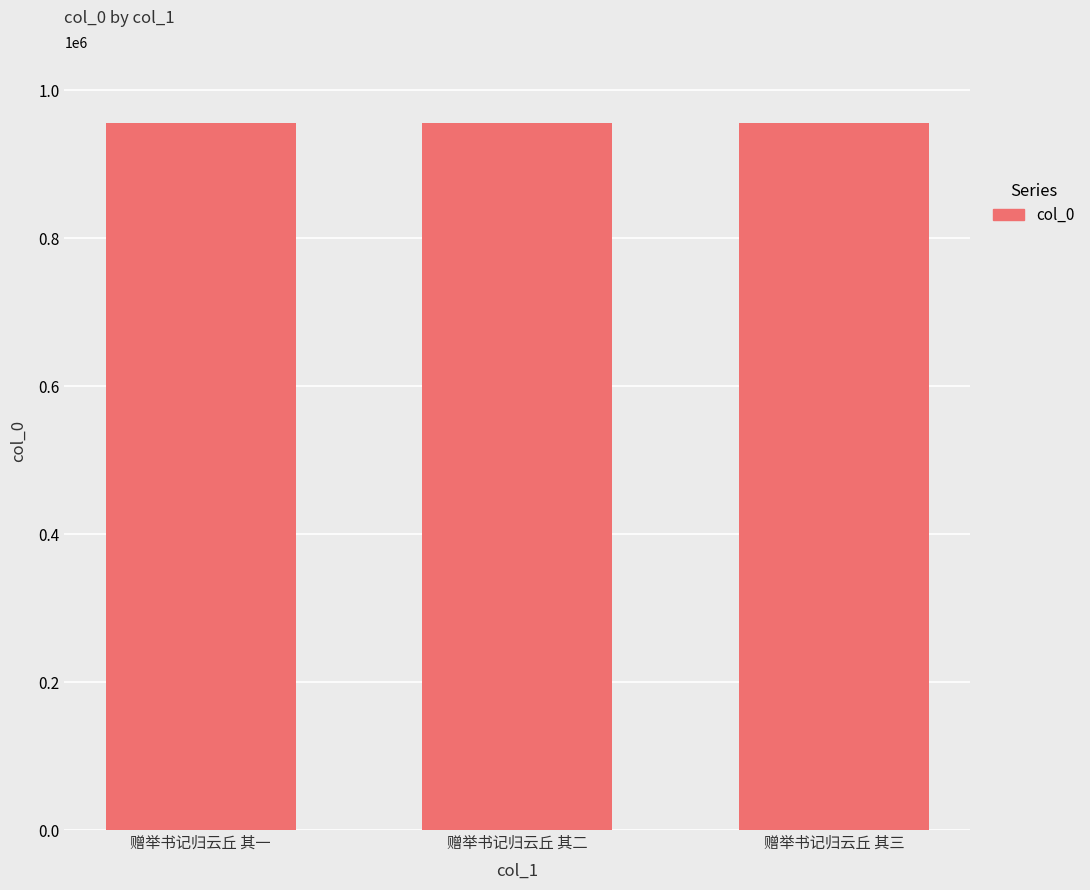

What is the sum of all values?

2868918